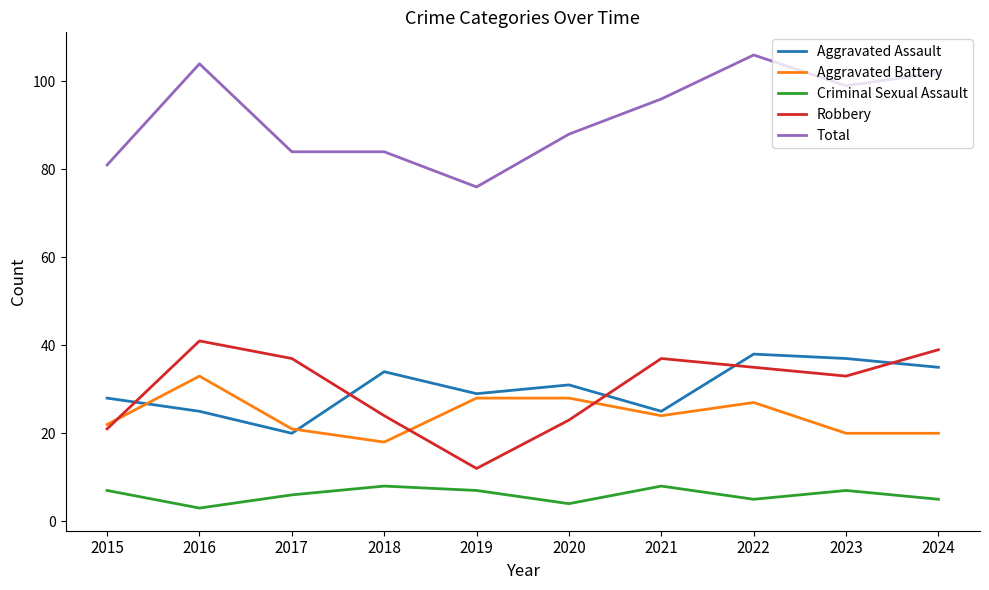

What is the sum of all Robbery values?

302